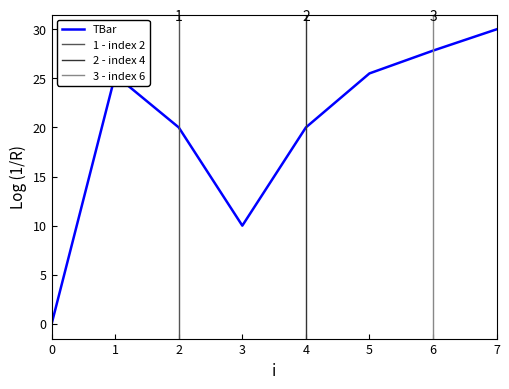

Count the number of categories in the chart.

8